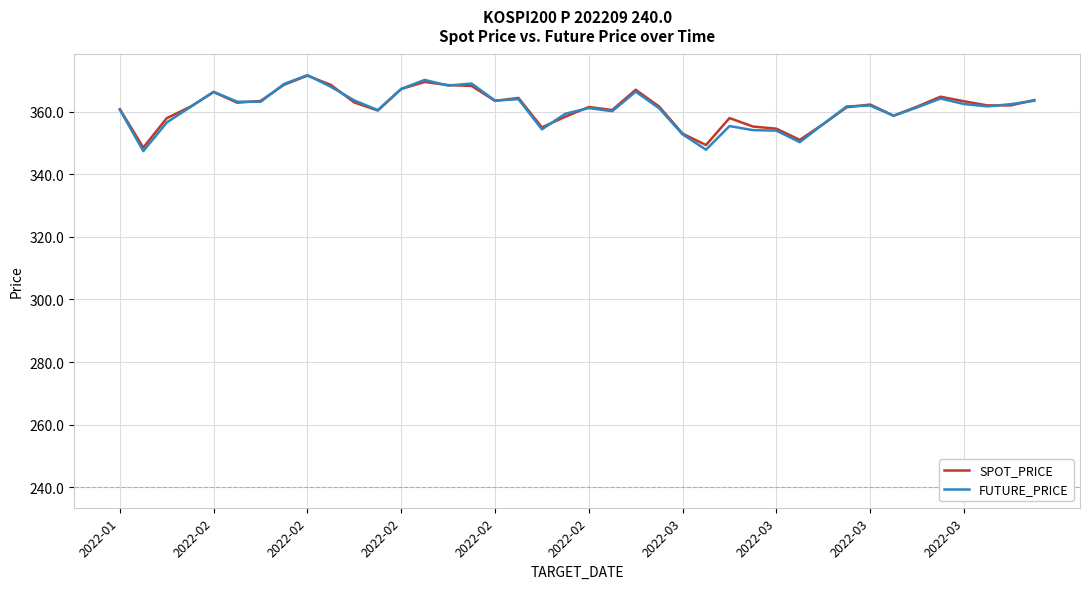

Which series has the largest range (max minus min)?

FUTURE_PRICE